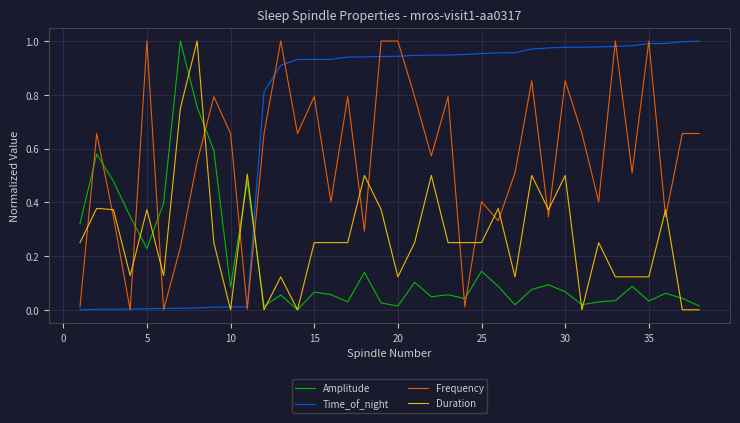

Rank the series by their average value, from lowest to highest.

Amplitude, Duration, Frequency, Time_of_night